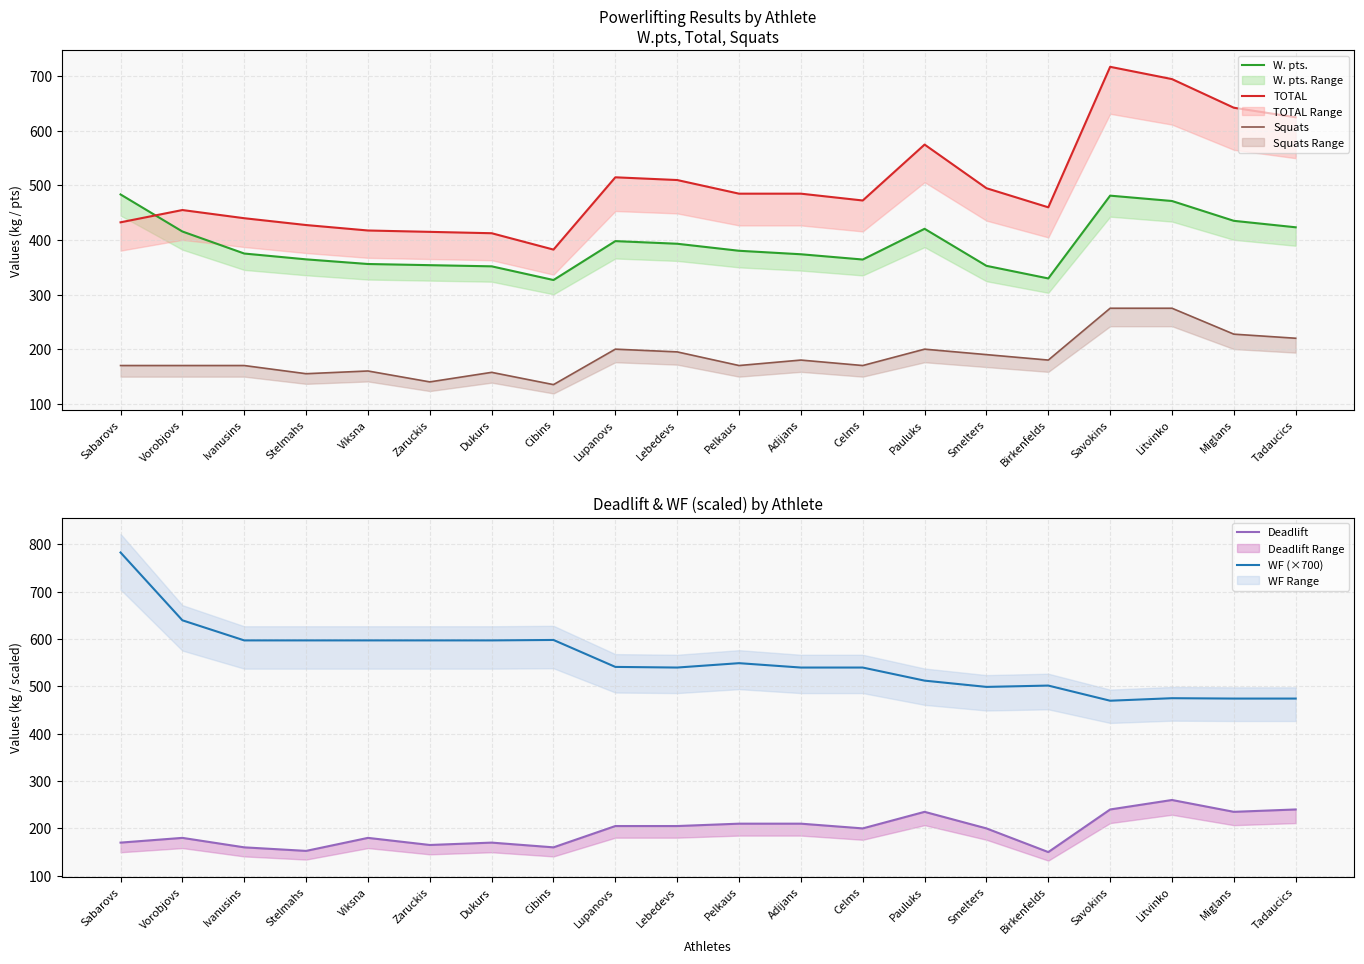

What are all the series names shown in the legend?

W. pts., TOTAL, Squats, Deadlift, WF (×700)